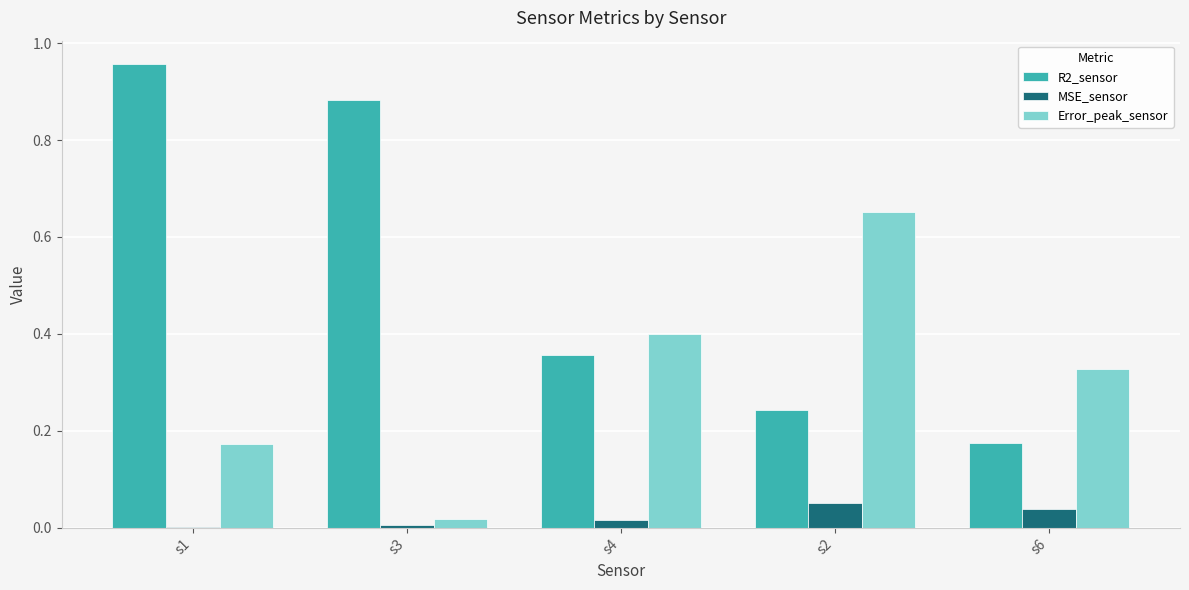

At which category is the sum across all series the highest?

s1